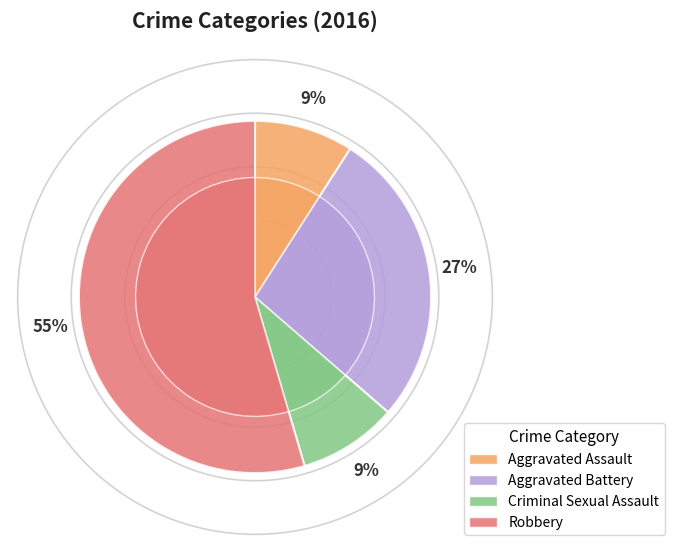

True or false: Aggravated Battery accounts for 41% of the total.

False